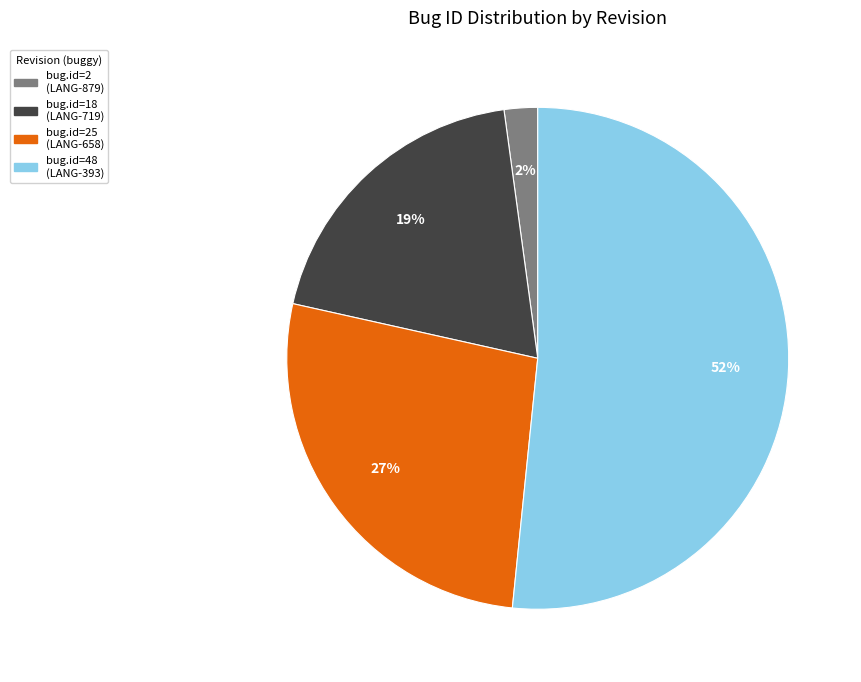

Is there a majority slice in this chart?

Yes